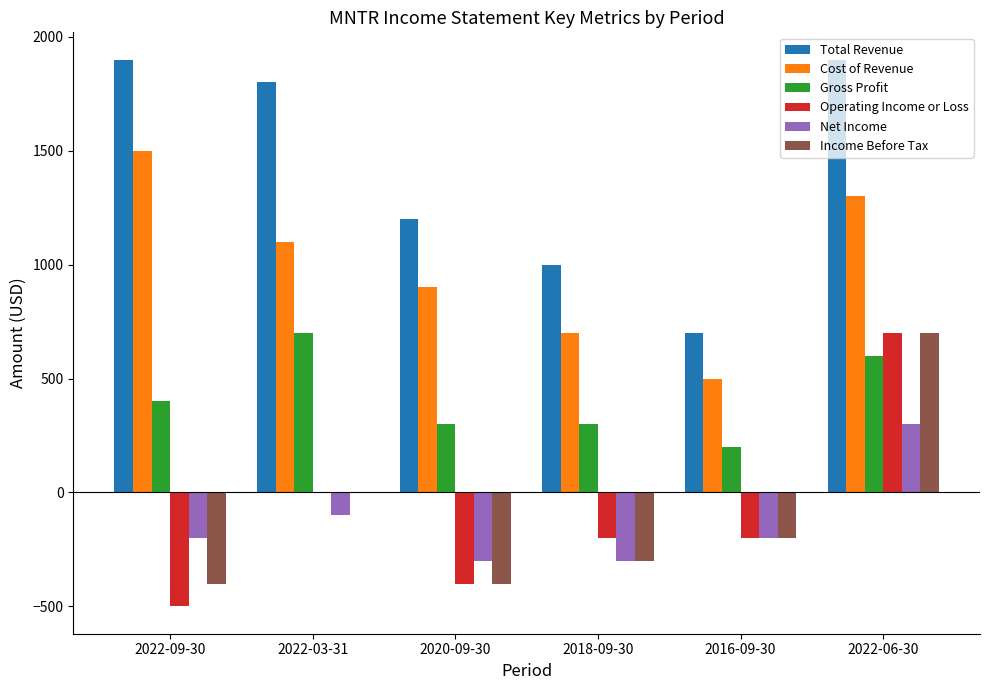

What is the sum of all Gross Profit values?

2500